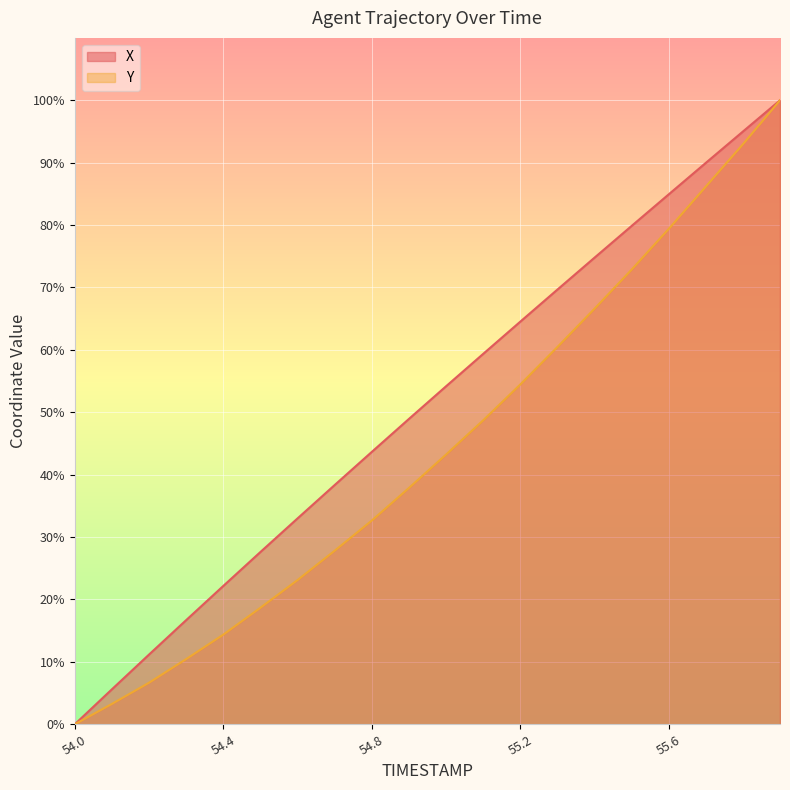

Between 54.0 and 55.4, which series saw the biggest shift?

X